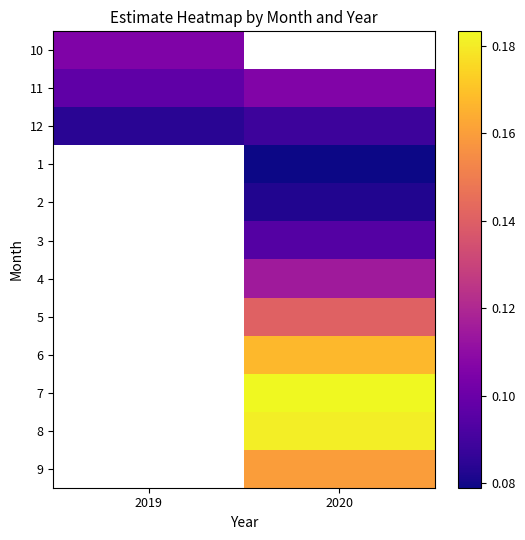

What is the greatest value displayed?

0.2